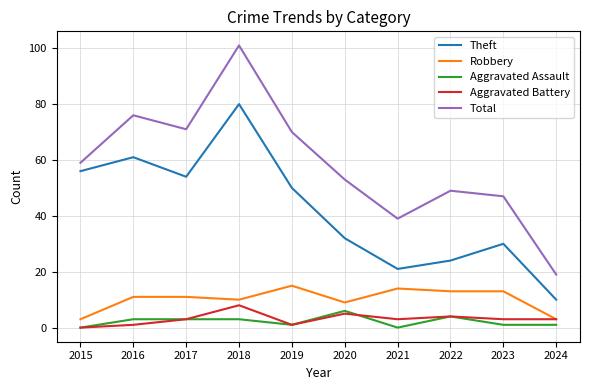

What is the maximum value for Aggravated Battery?

8